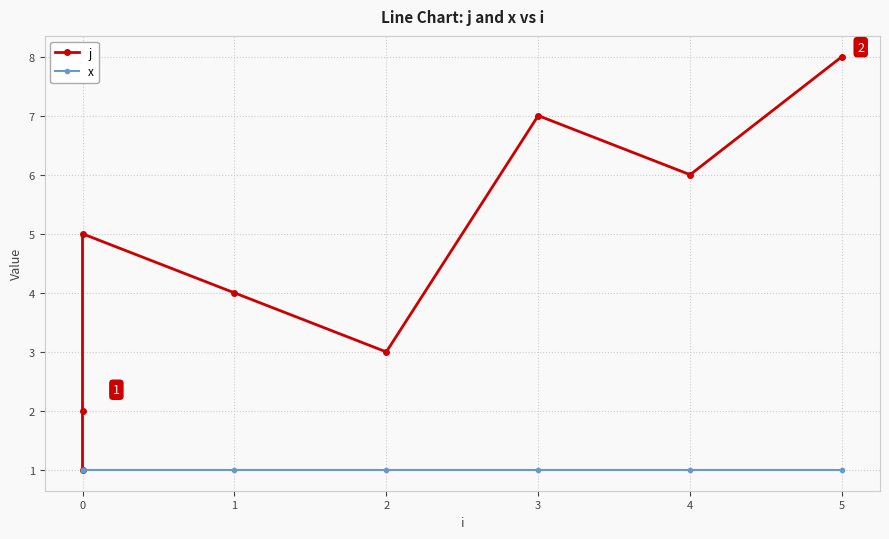

What is the sum of the x values at 5 and 0?

2